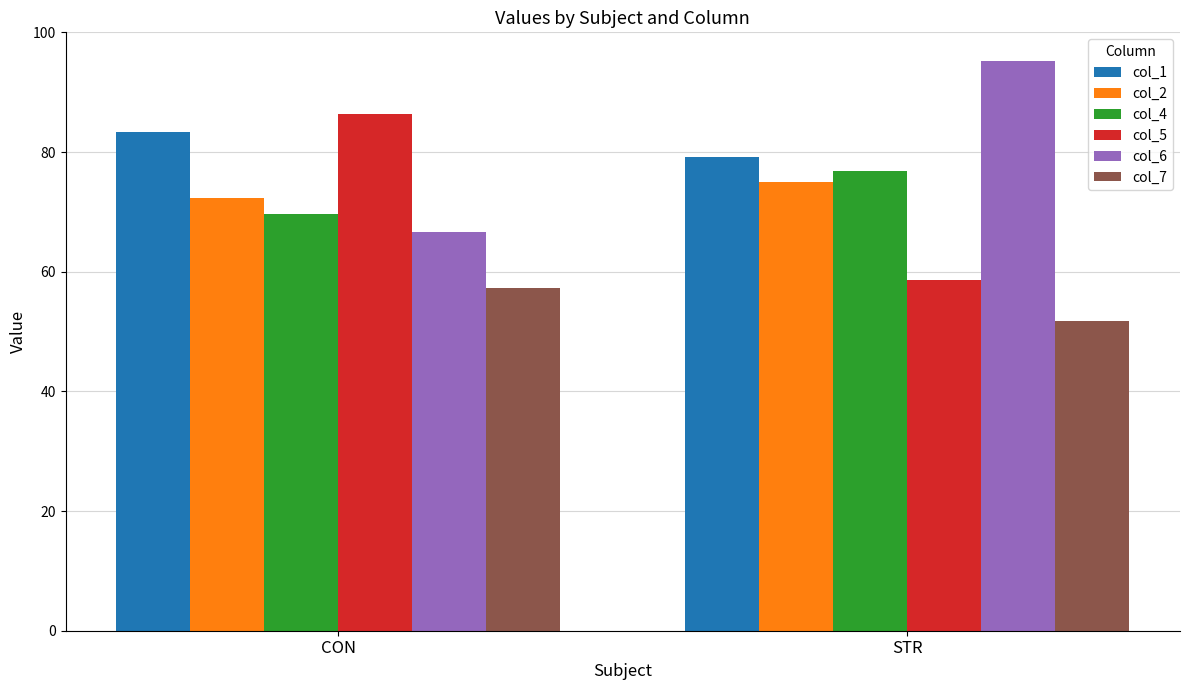

At which category does the chart reach its minimum across all series?

STR